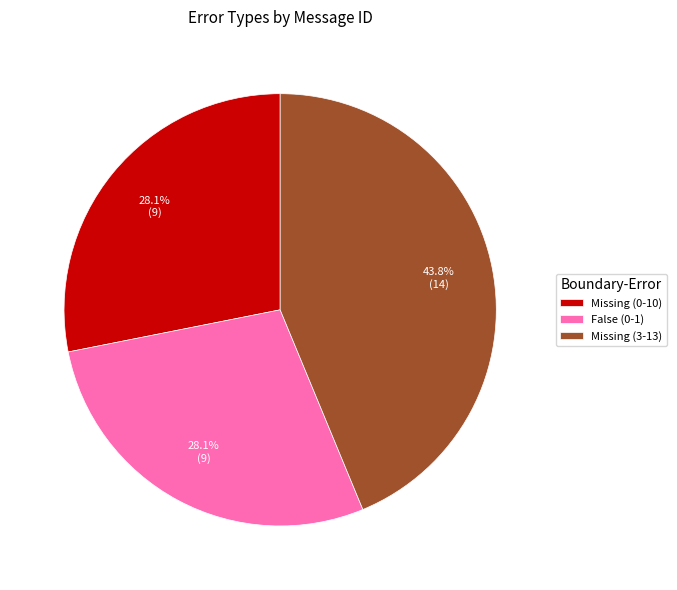

How many segments does this pie chart have?

3